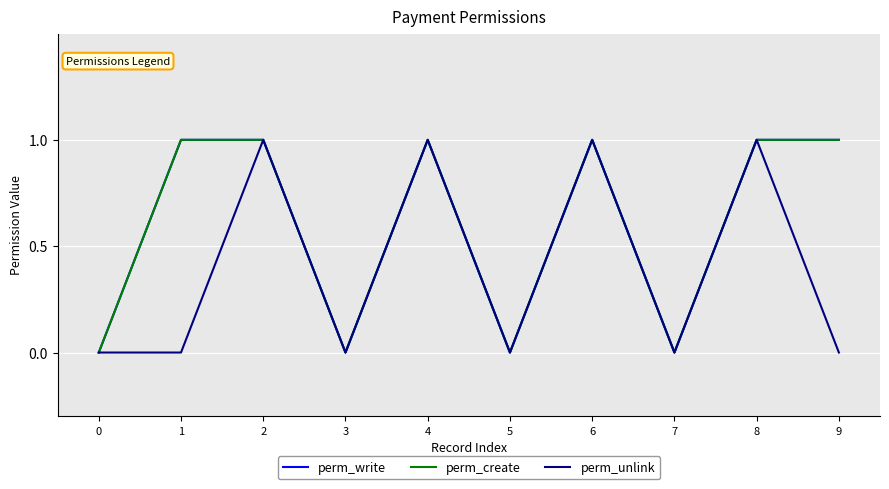

True or false: perm_unlink and perm_create intersect in this chart.

False